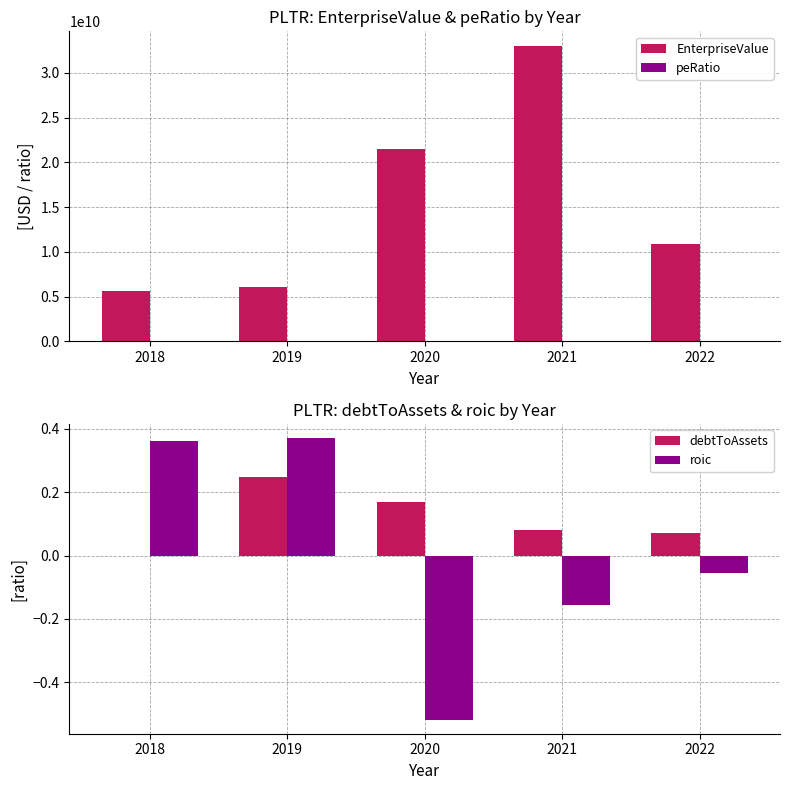

What is the approximate value of peRatio at 2020?

-19.7